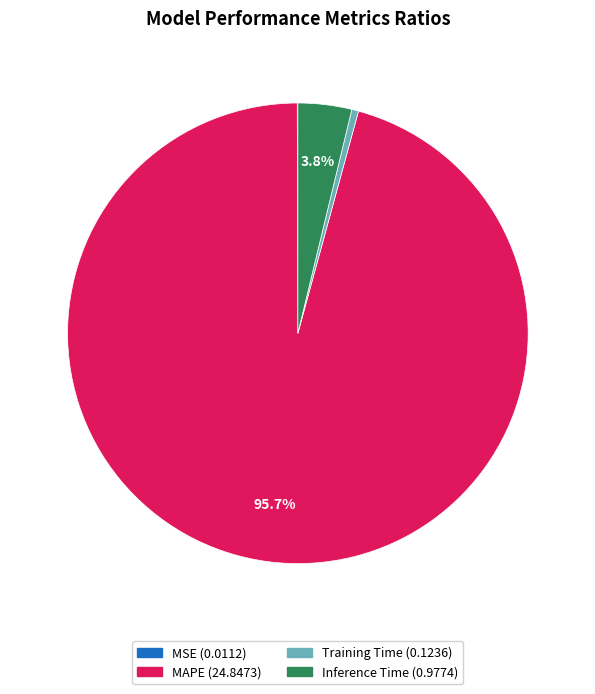

Combined, do Training Time and Inference Time account for over 50%?

No